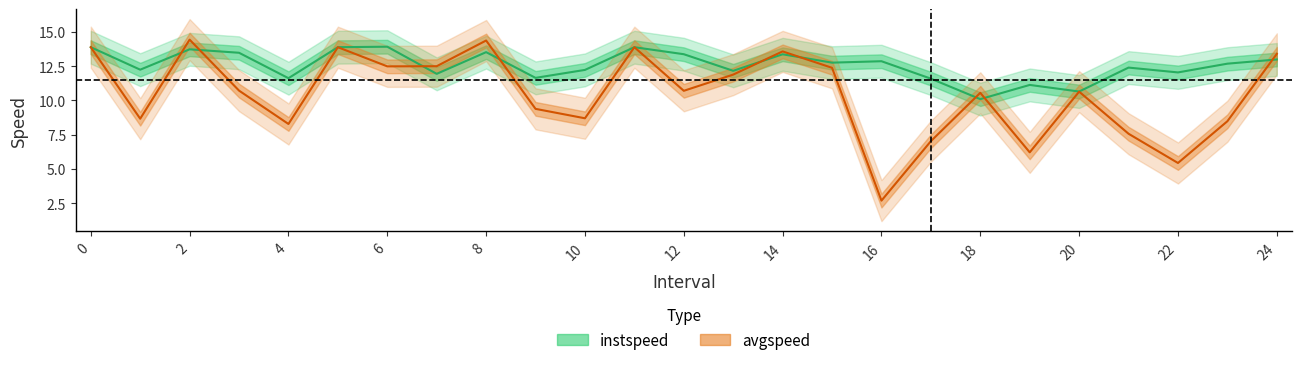

Which series changed the most between 6 and 22?

avgspeed